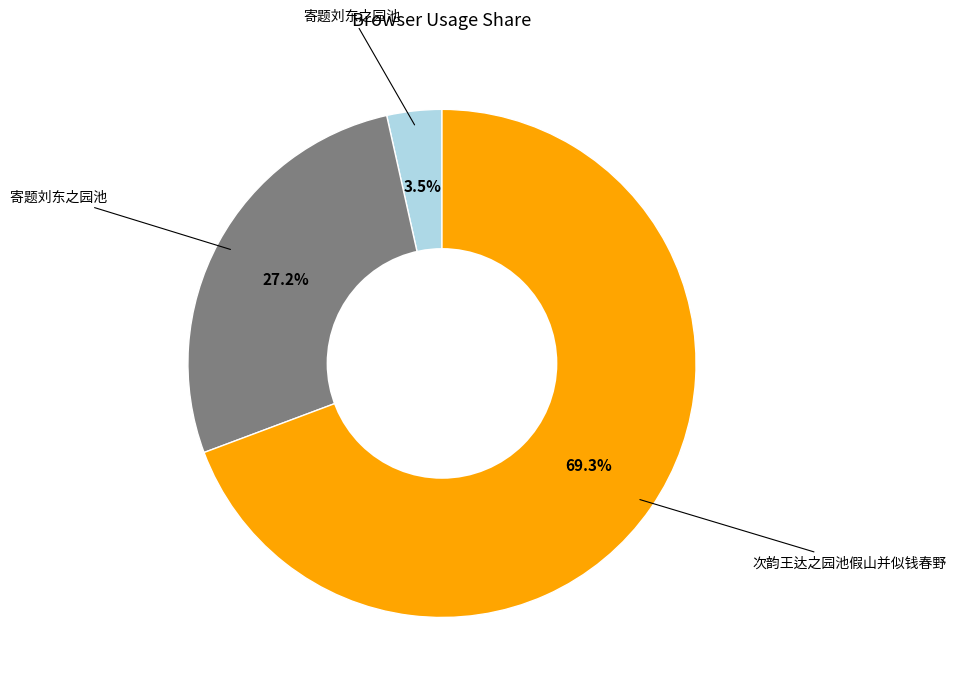

Is there a majority slice in this chart?

Yes